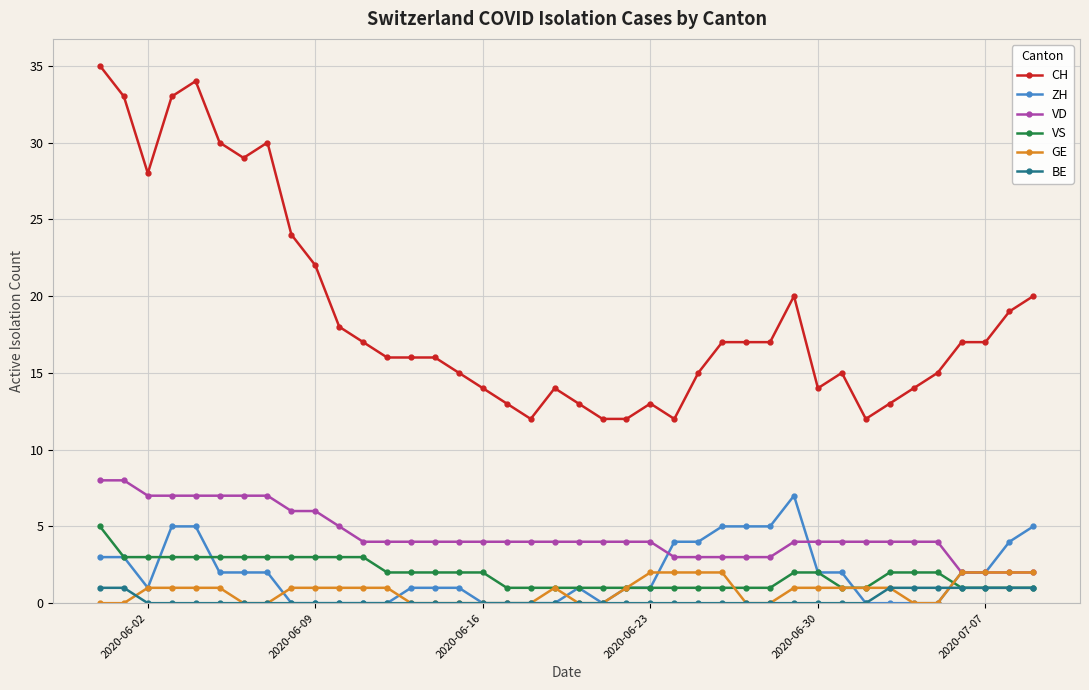

Which series has the largest total across all categories?

CH